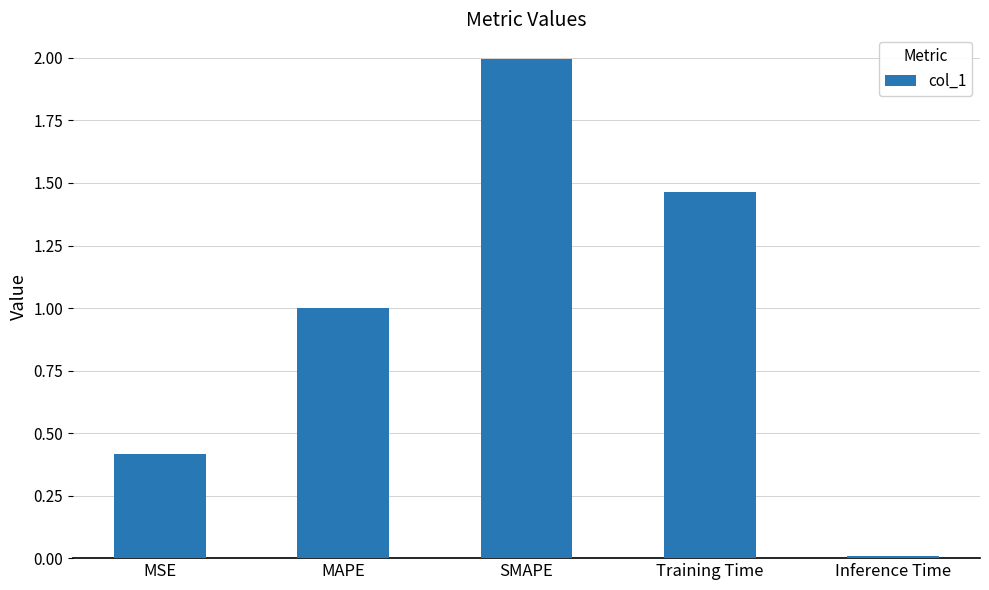

What is the average value?

1.0